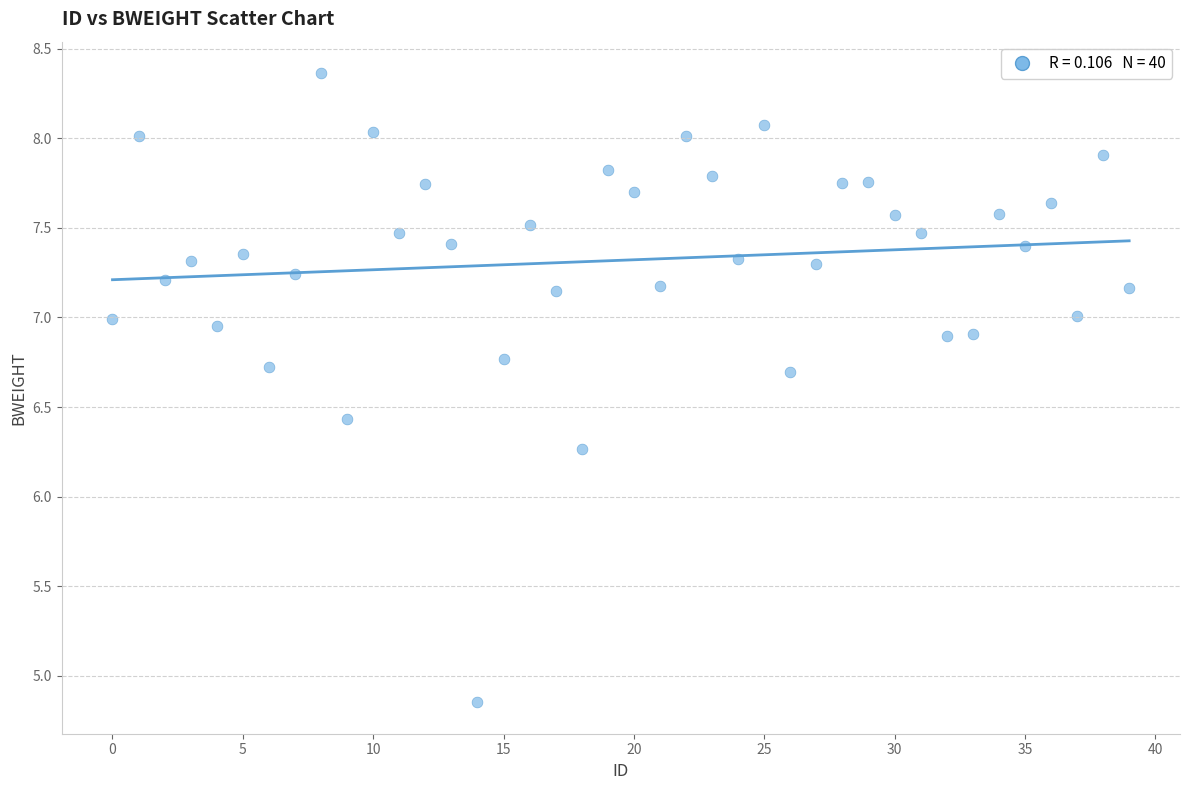

What Y value in the scatter plot is closest to 6?

6.3